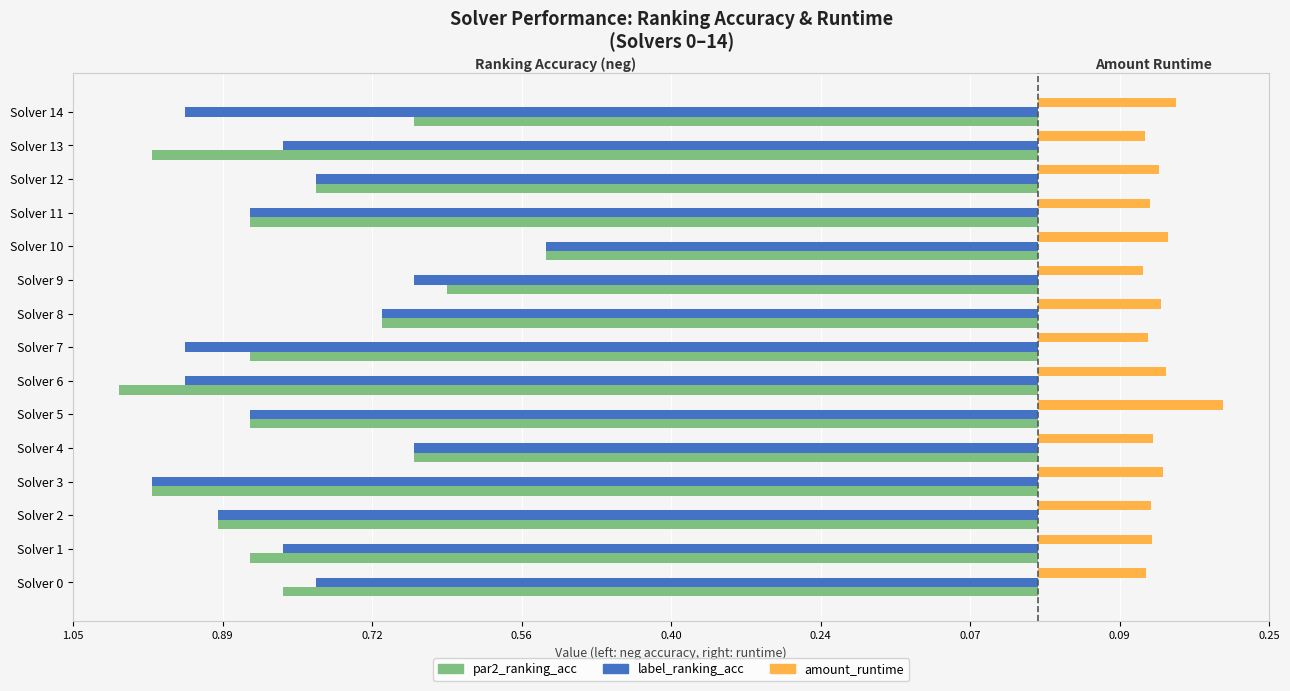

What are all the series names shown in the legend?

par2_ranking_acc, label_ranking_acc, amount_runtime